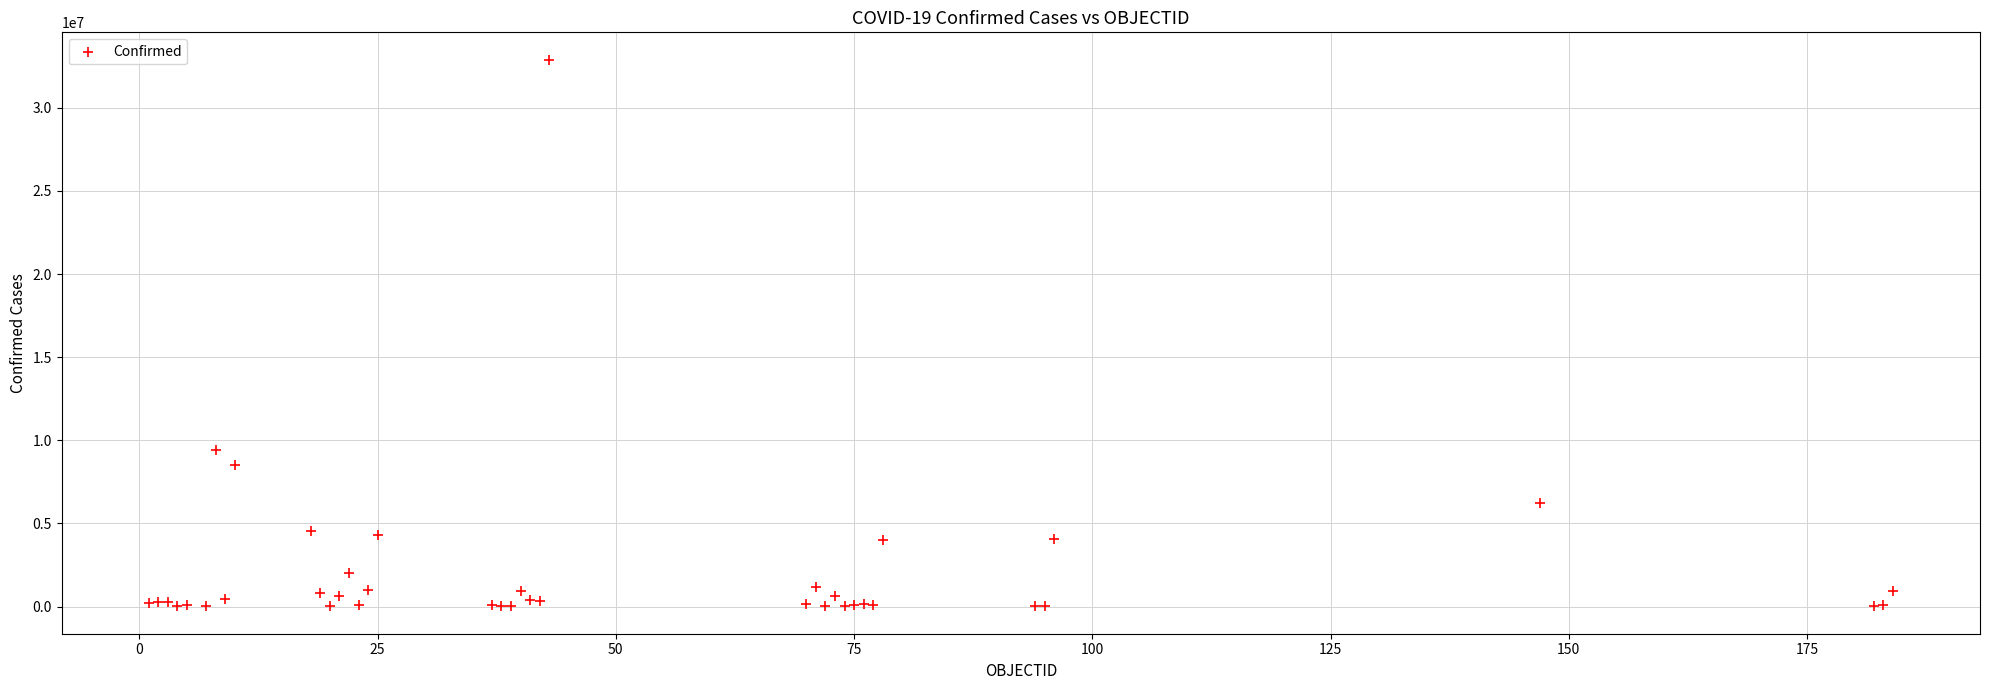

What Y value in the scatter plot is closest to 16451945?

9426171